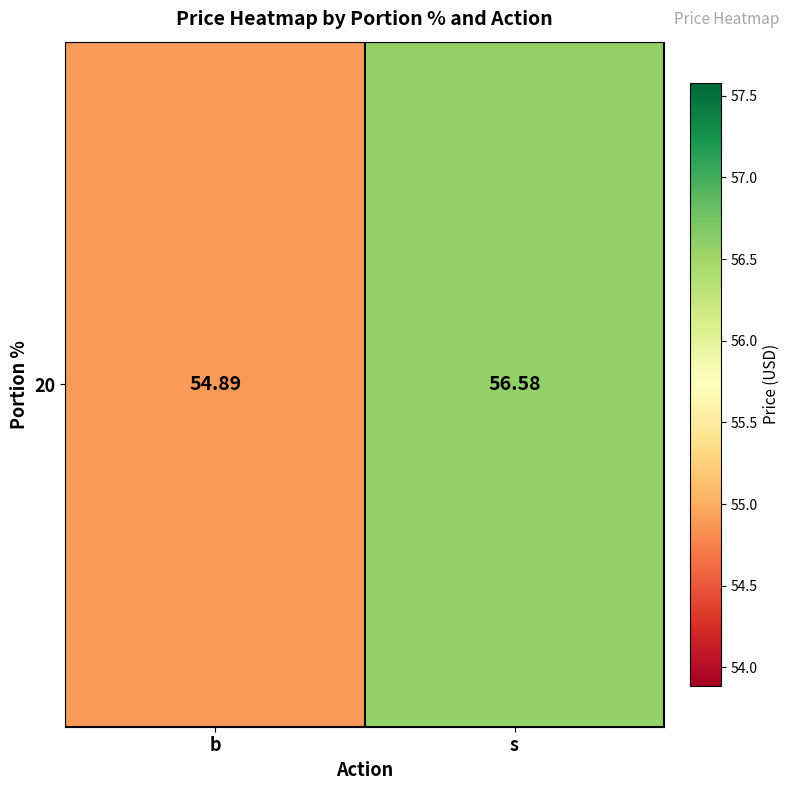

What is the difference between the values at b and s?

1.7